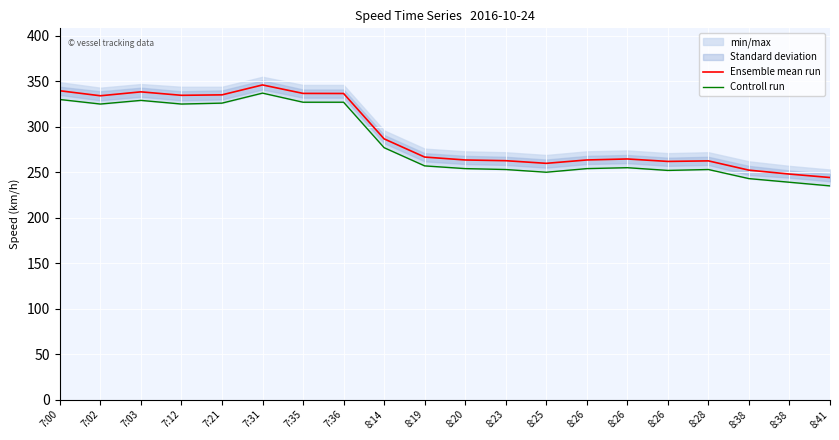

In Ensemble mean run, how many points are higher than both neighbors (excluding endpoints)?

4